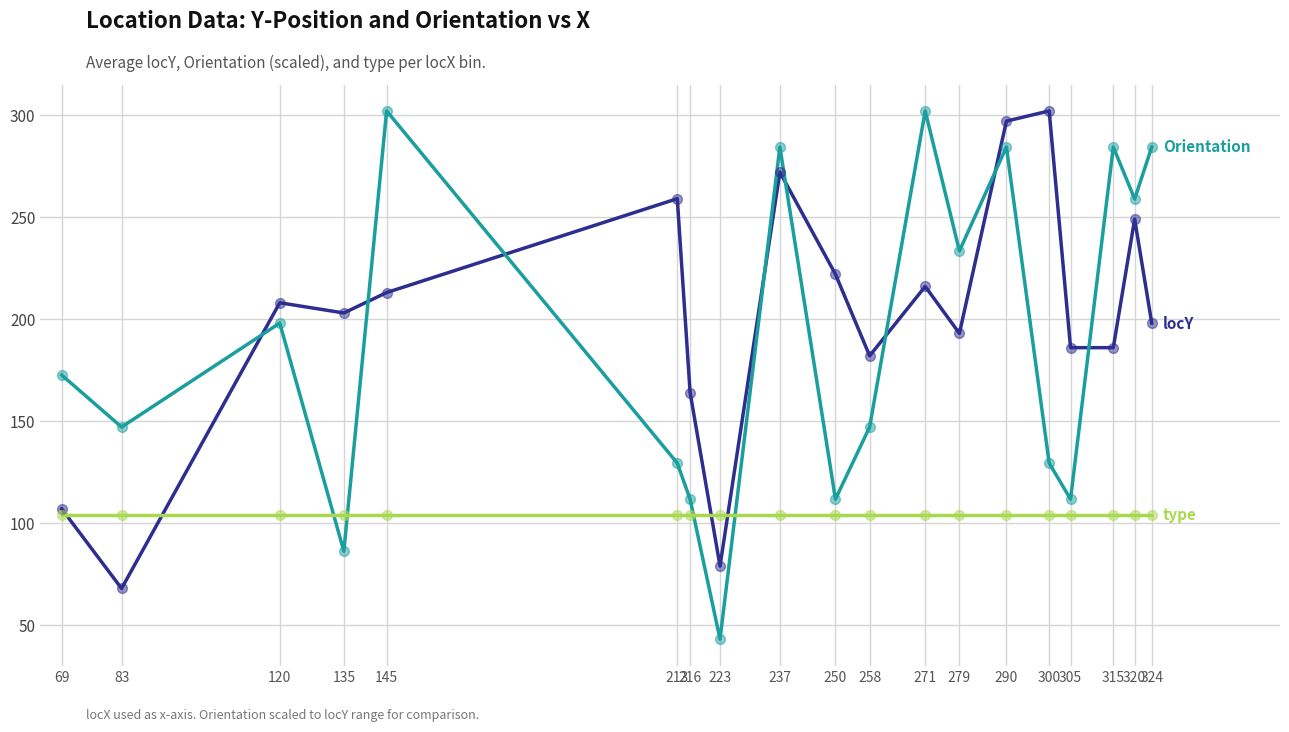

What is the total value across all series at 145?

619.2